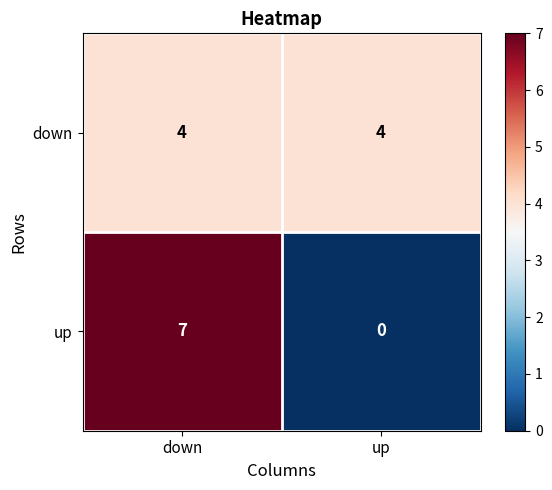

What is the average value of the down series?

4